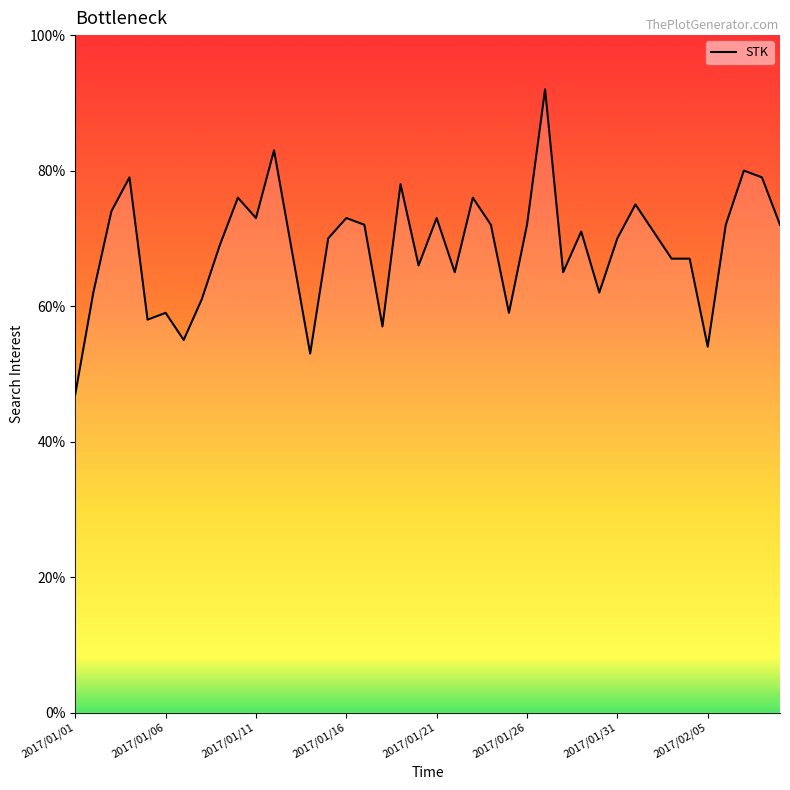

How many lines are shown in the chart?

1